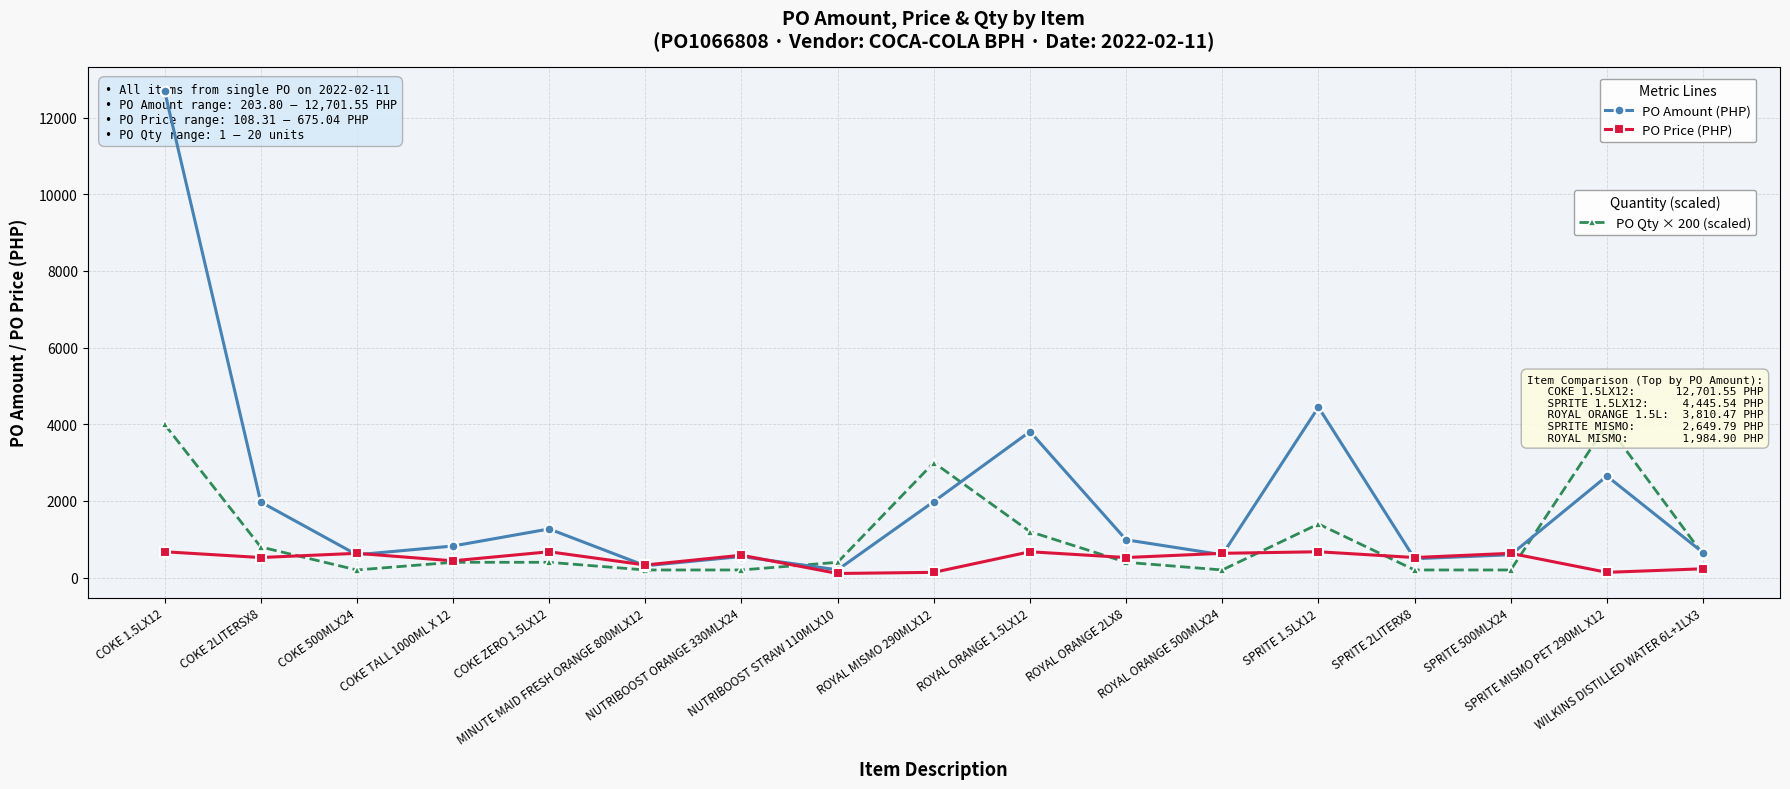

At which label does PO Amount (PHP) reach its minimum?

NUTRIBOOST STRAW 110MLX10